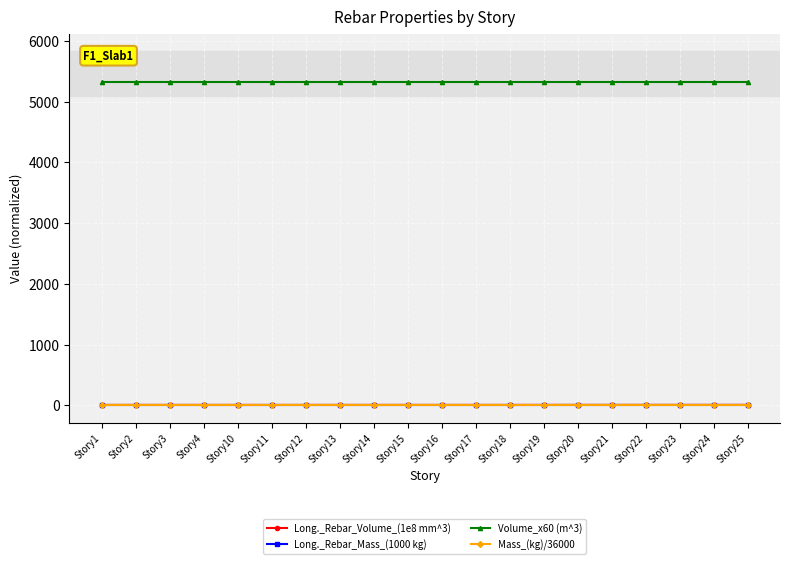

How many lines are shown in the chart?

4